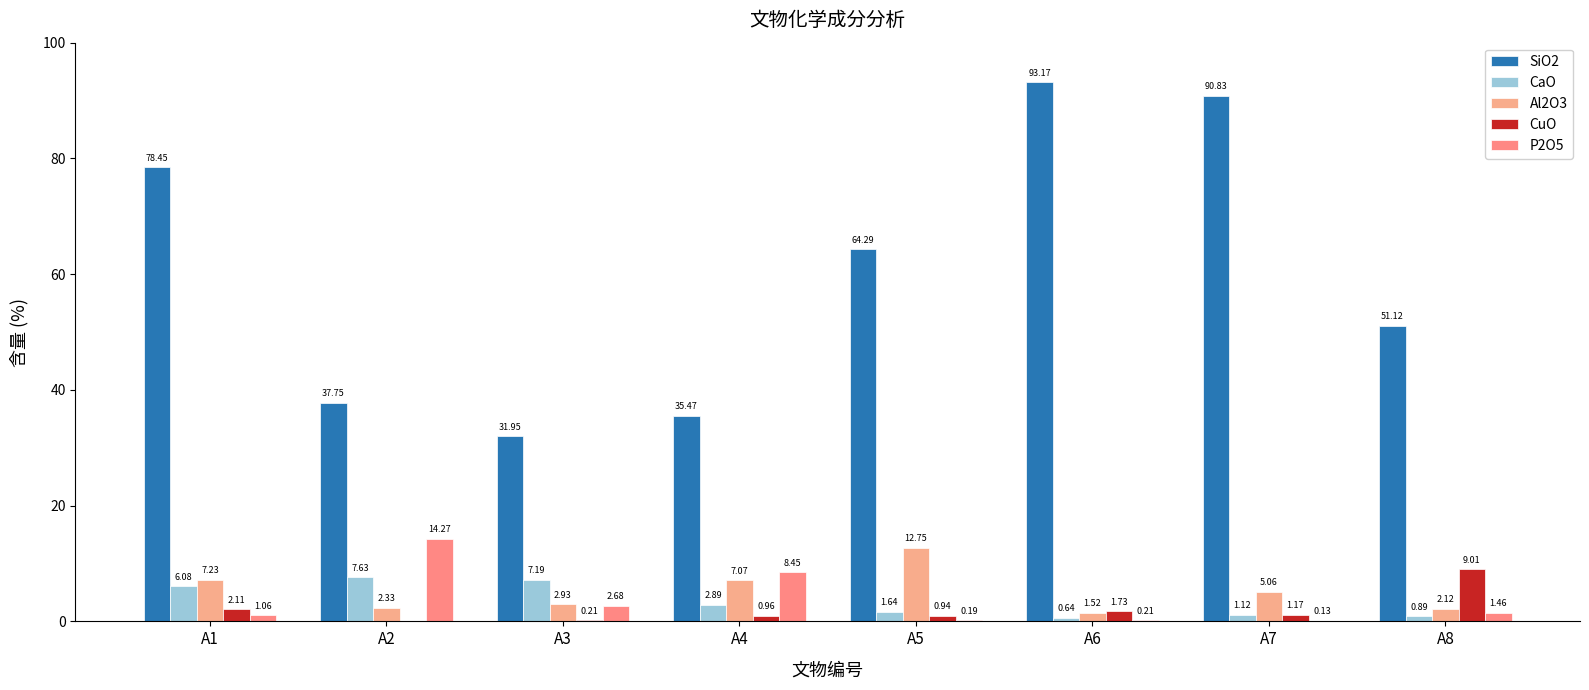

What is the sum of all P2O5 values?

28.4